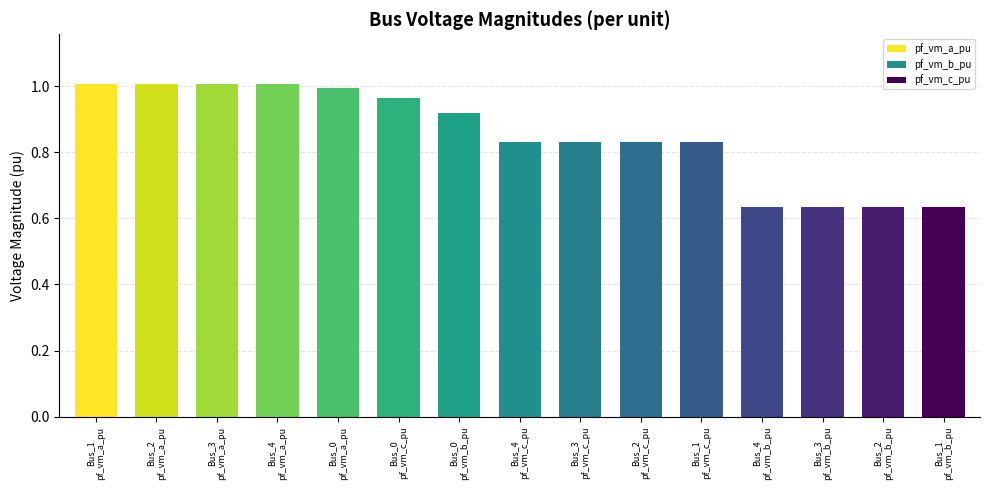

At which category is the sum across all series the highest?

Bus_0